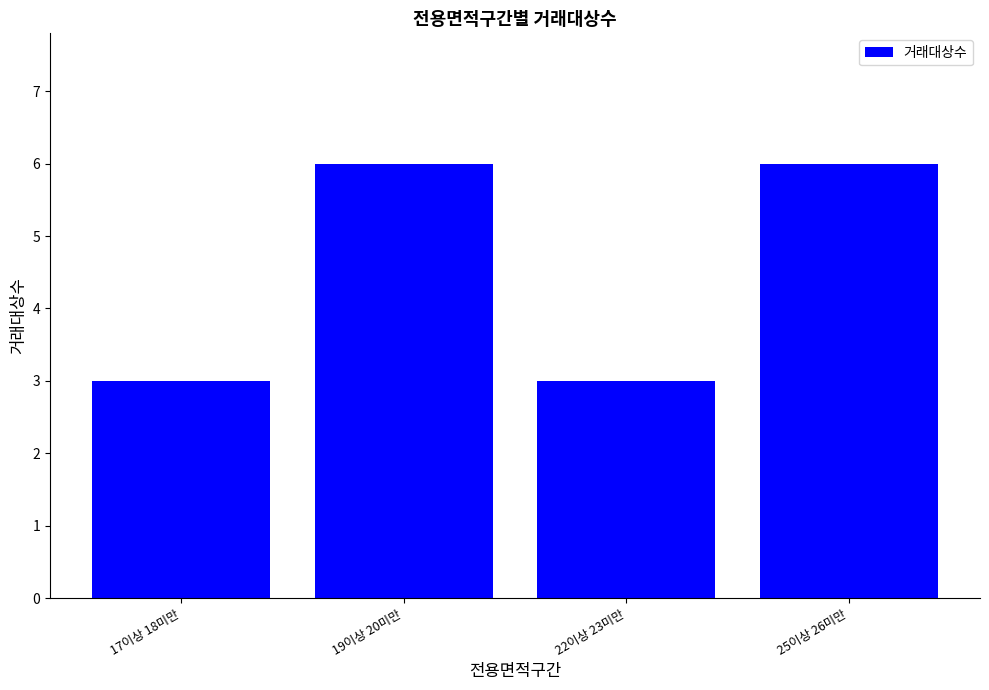

How many bars are there in total?

4